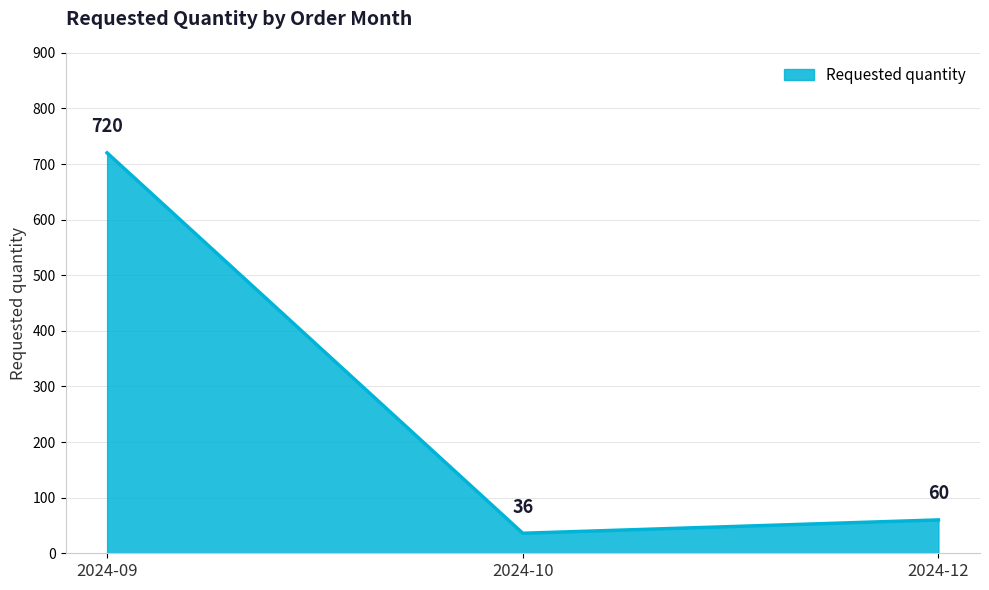

What is the change in value from 2024-10 to 2024-12?

+24